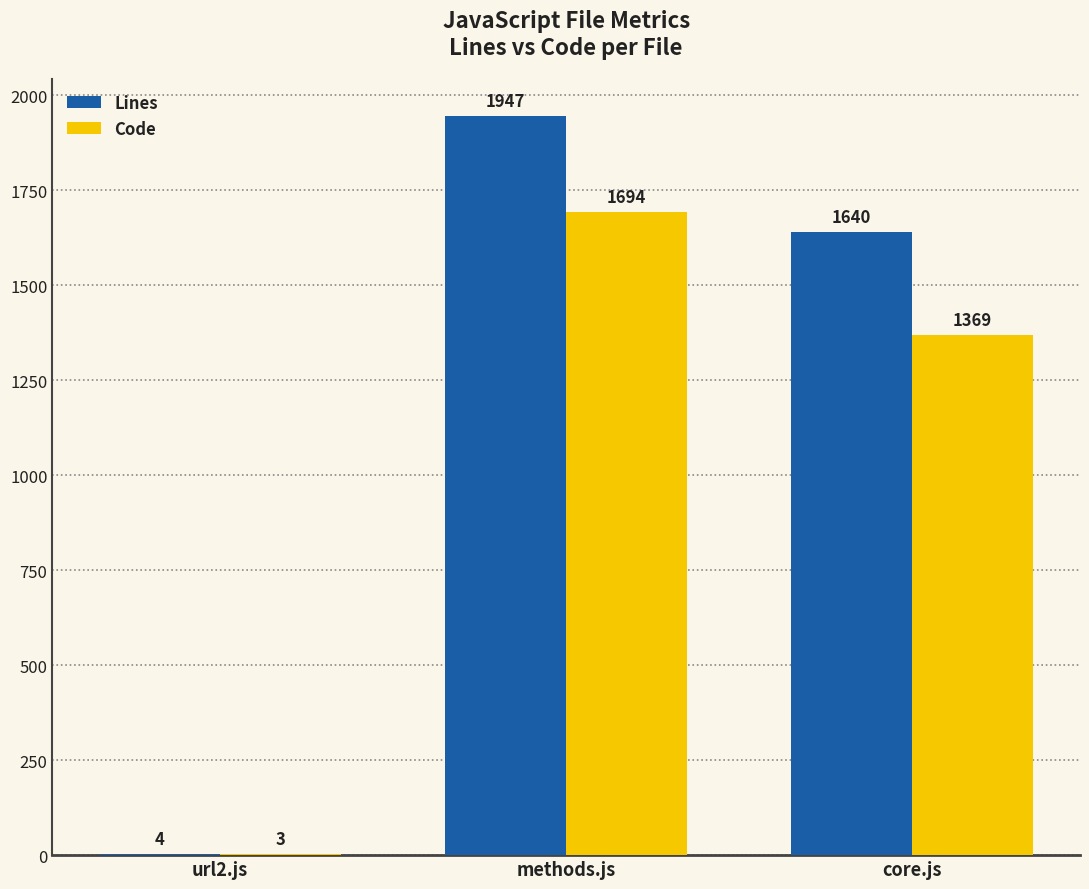

Which series changed the most between url2.js and methods.js?

Lines